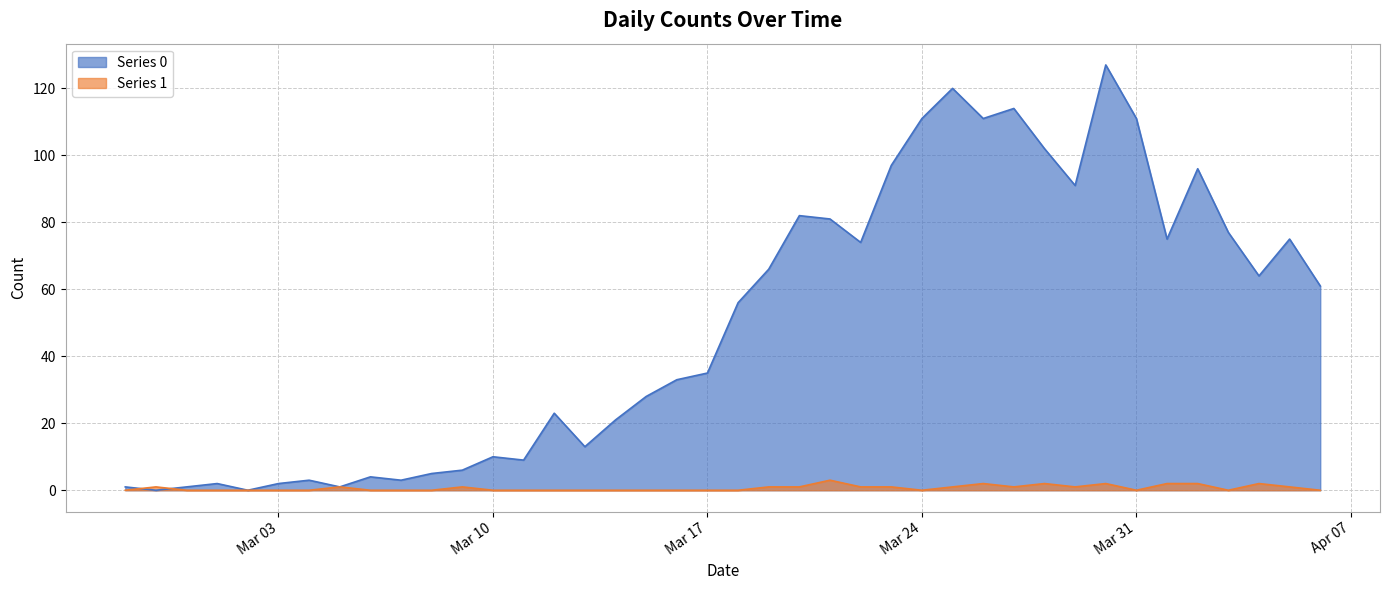

What is the average value of the Series 0 series?

50